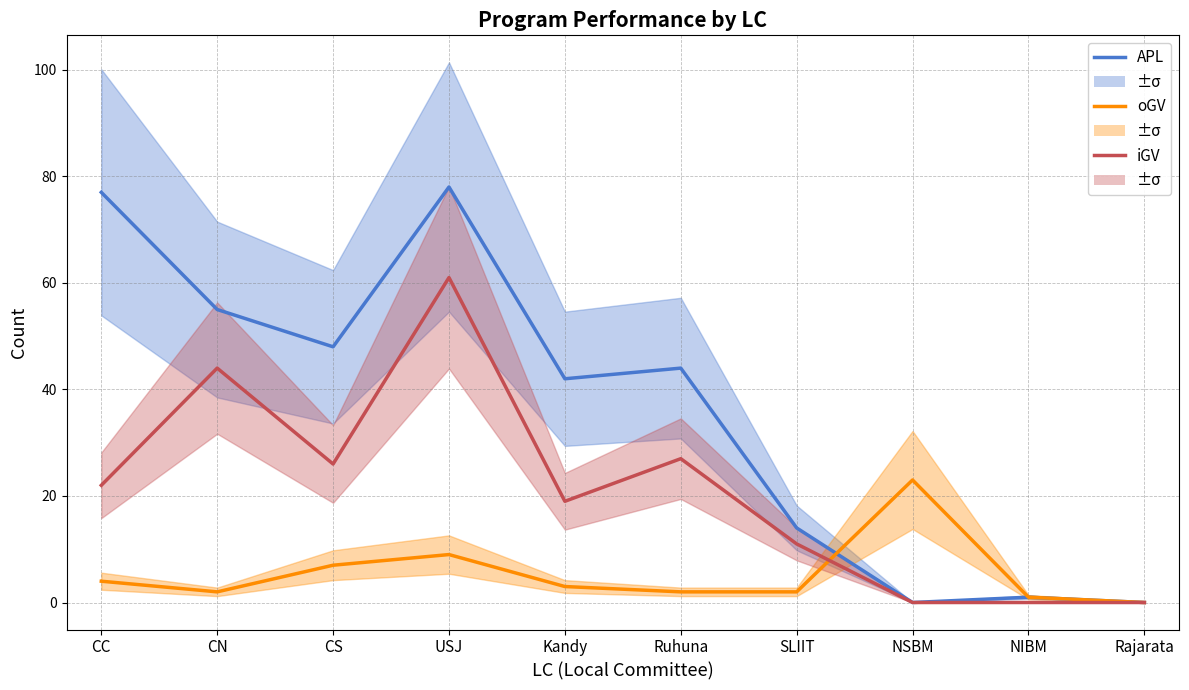

Where does the oGV series first go above 3?

CC